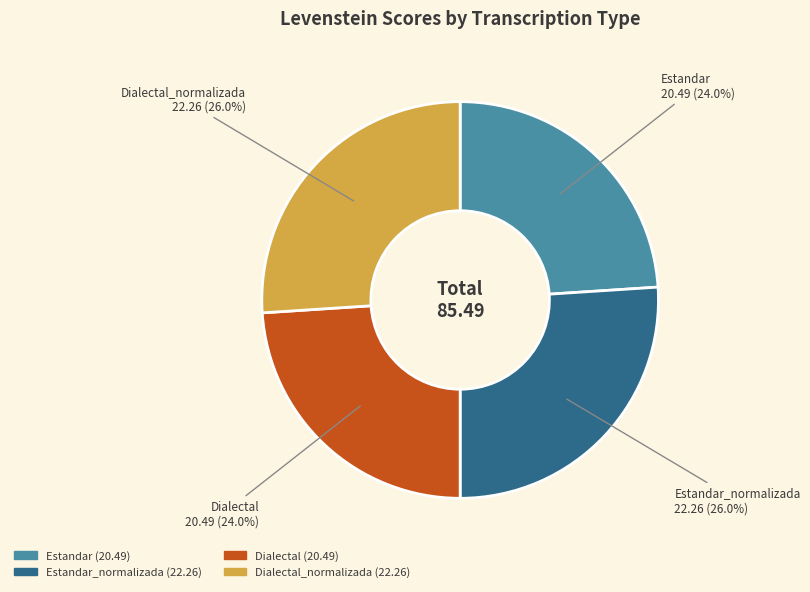

Is there a majority slice in this chart?

No